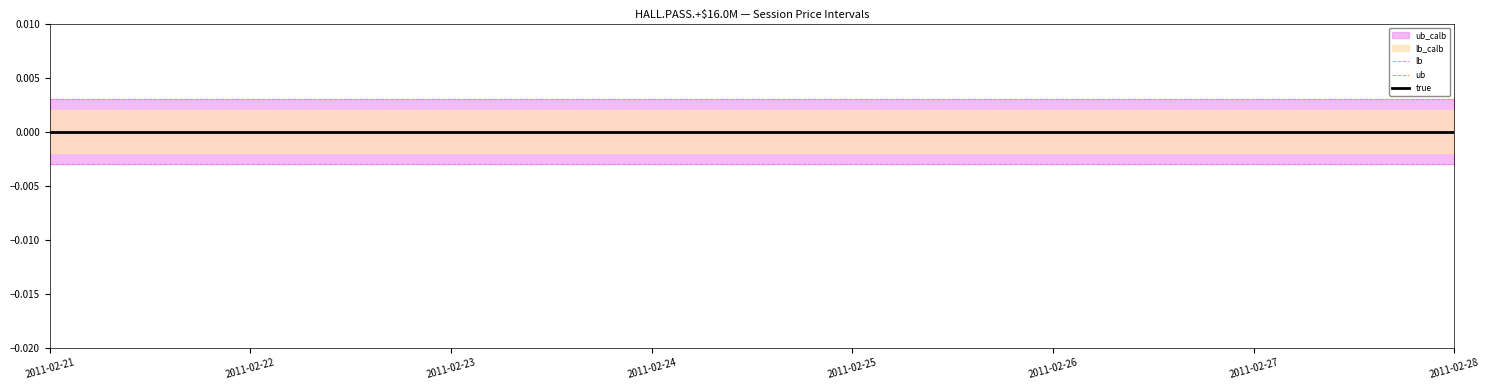

Rank the series by their average value, from lowest to highest.

lb, true, ub